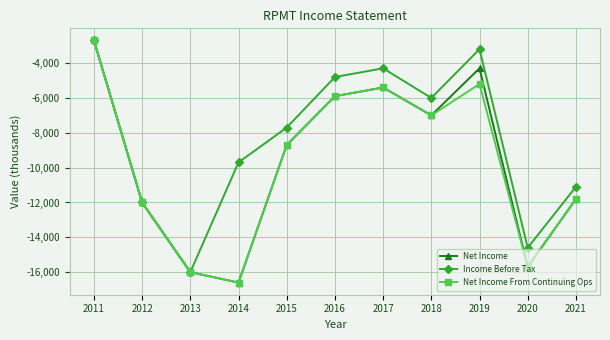

Rank the categories by Income Before Tax value from lowest to highest.

2013, 2020, 2012, 2021, 2014, 2015, 2018, 2016, 2017, 2019, 2011